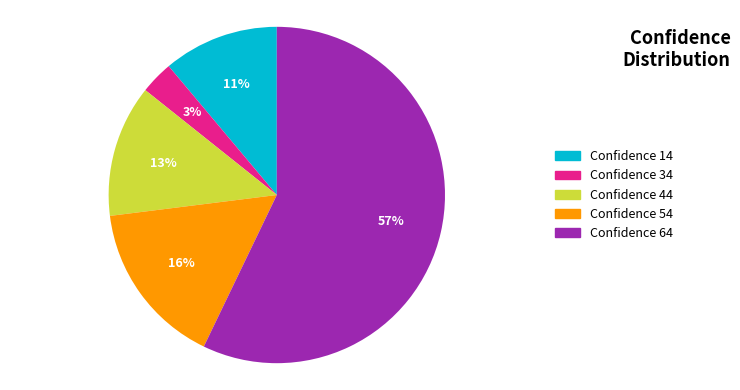

Which has a higher value, Confidence 54 or Confidence 64?

Confidence 64